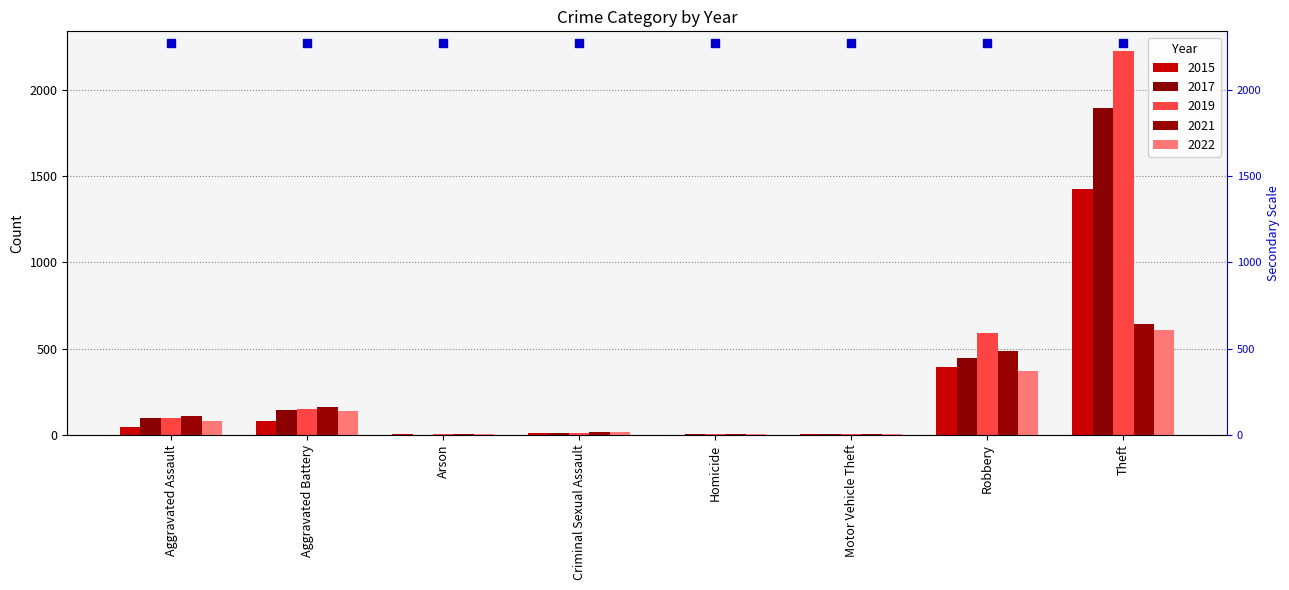

What is the spread (max minus min) of values at Homicide?

4